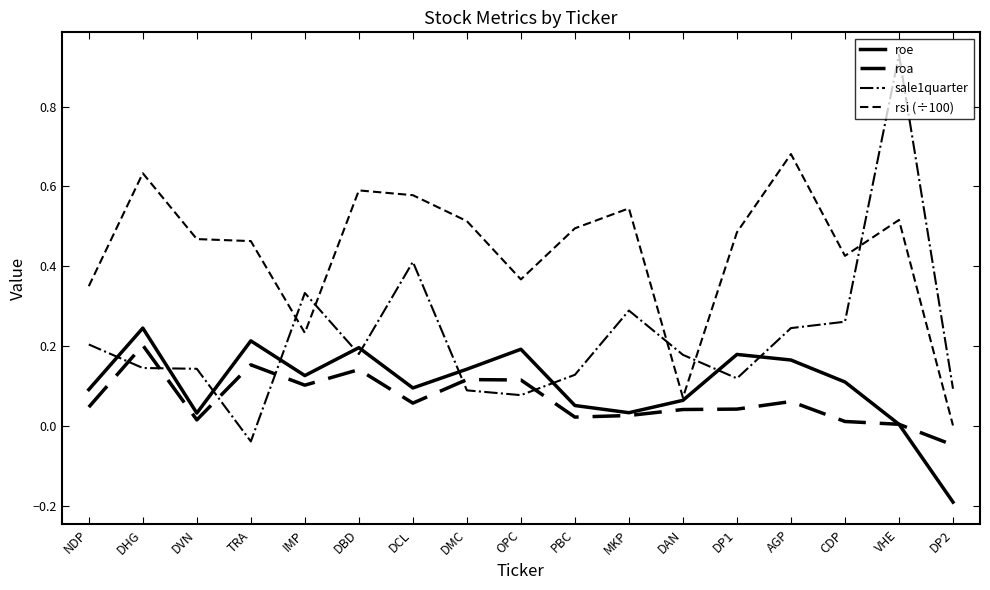

Reading right to left, what are all the values shown in this chart?

roe: DP2=-0.2	VHE=0.0	CDP=0.1	AGP=0.2	DP1=0.2	DAN=0.1	MKP=0.0	PBC=0.1	OPC=0.2	DMC=0.1	DCL=0.1	DBD=0.2	IMP=0.1	TRA=0.2	DVN=0.0	DHG=0.2	NDP=0.1
roa: DP2=-0.0	VHE=0.0	CDP=0.0	AGP=0.1	DP1=0.0	DAN=0.0	MKP=0.0	PBC=0.0	OPC=0.1	DMC=0.1	DCL=0.1	DBD=0.1	IMP=0.1	TRA=0.2	DVN=0.0	DHG=0.2	NDP=0.0
sale1quarter: DP2=0.1	VHE=0.9	CDP=0.3	AGP=0.2	DP1=0.1	DAN=0.2	MKP=0.3	PBC=0.1	OPC=0.1	DMC=0.1	DCL=0.4	DBD=0.2	IMP=0.3	TRA=-0.0	DVN=0.1	DHG=0.1	NDP=0.2
rsi (÷100): DP2=0.0	VHE=0.5	CDP=0.4	AGP=0.7	DP1=0.5	DAN=0.1	MKP=0.5	PBC=0.5	OPC=0.4	DMC=0.5	DCL=0.6	DBD=0.6	IMP=0.2	TRA=0.5	DVN=0.5	DHG=0.6	NDP=0.3